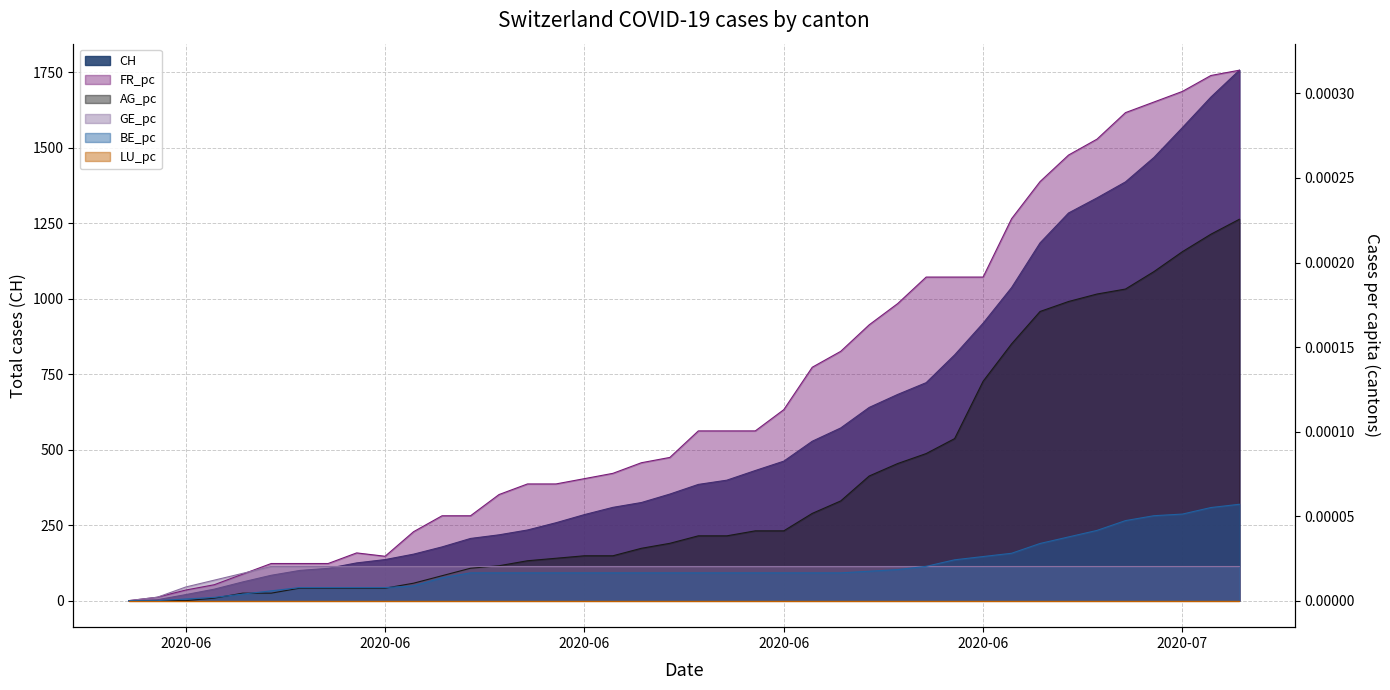

Is the value of BE_pc at 2020-06-17 greater than the value of CH at 2020-06-30?

No